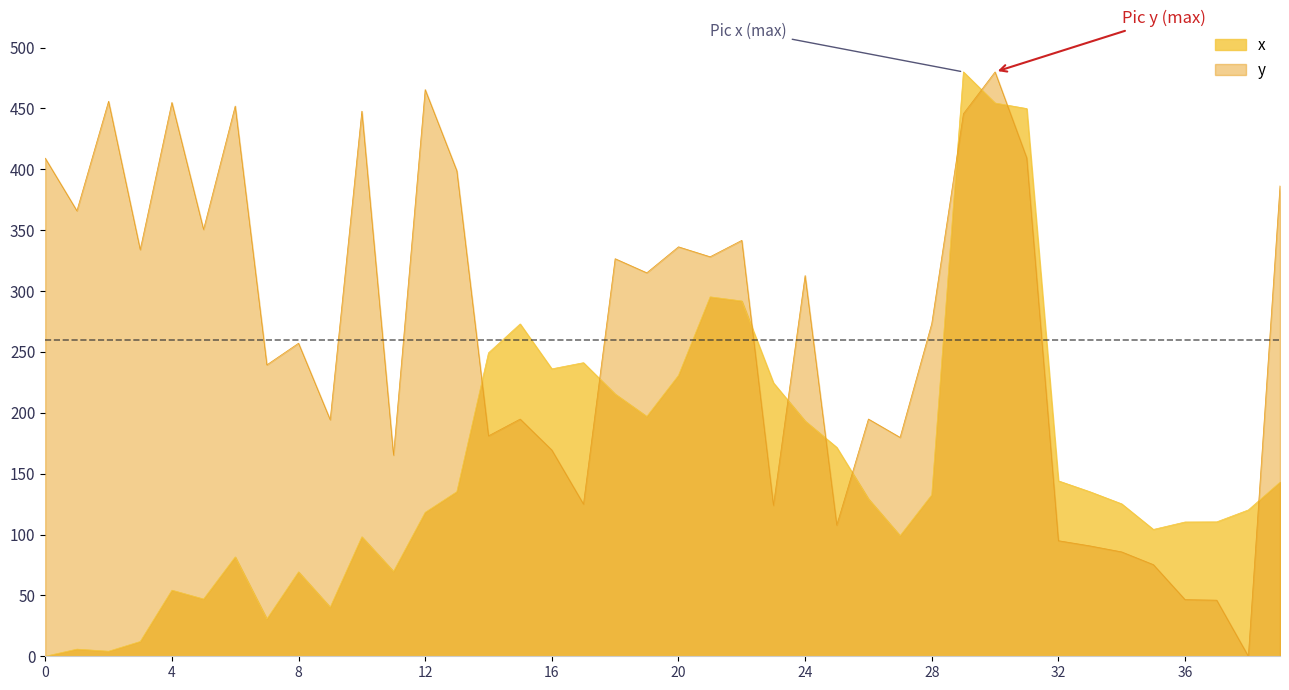

How many lines are shown in the chart?

2